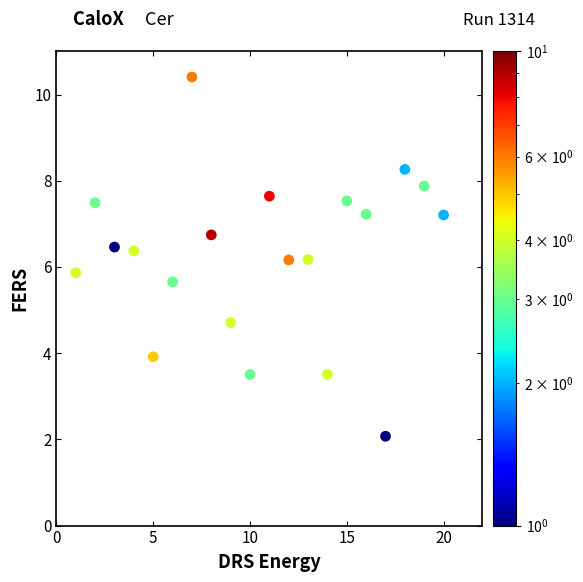

What is the range of X values (max minus min)?

19.0